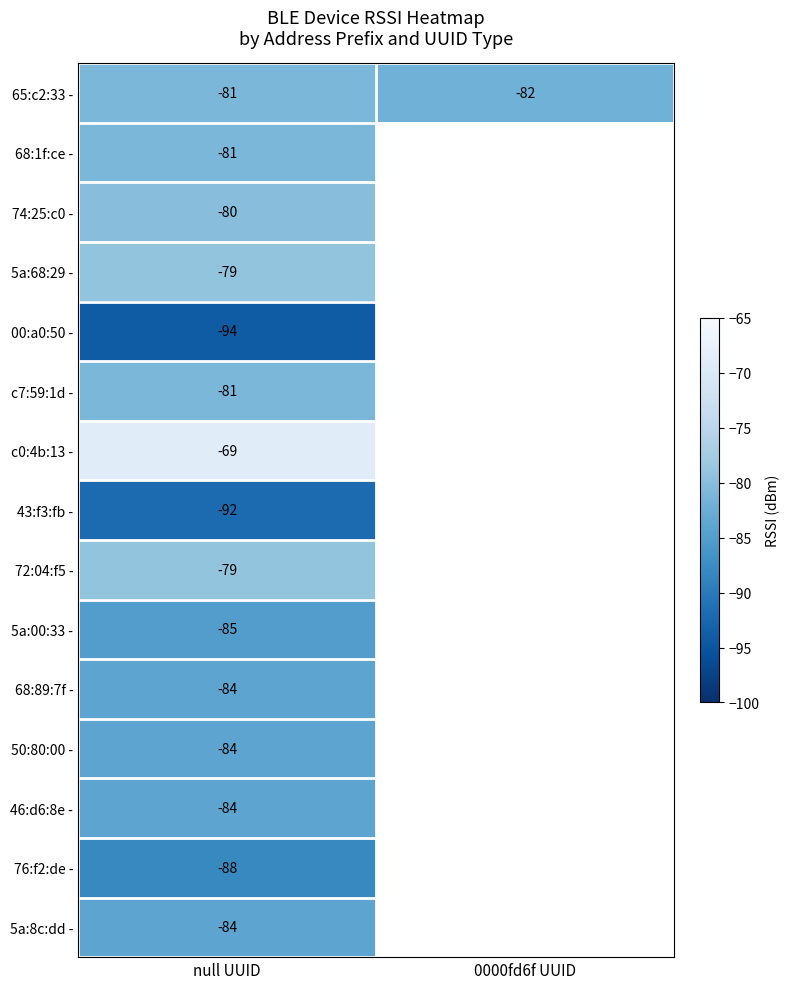

Is it true that c0:4b:13 - equals -69 at null UUID?

True